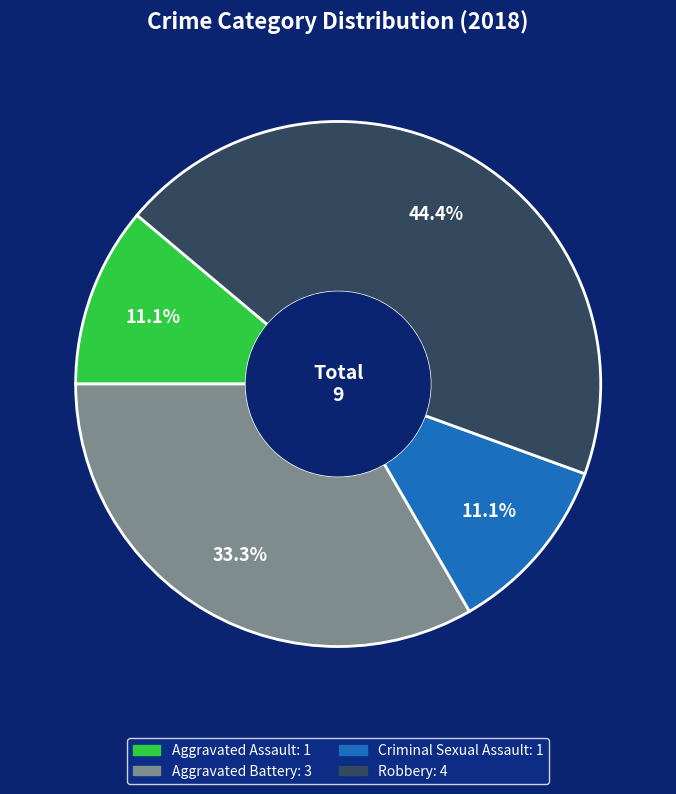

Does Robbery account for over 50% of the chart?

No